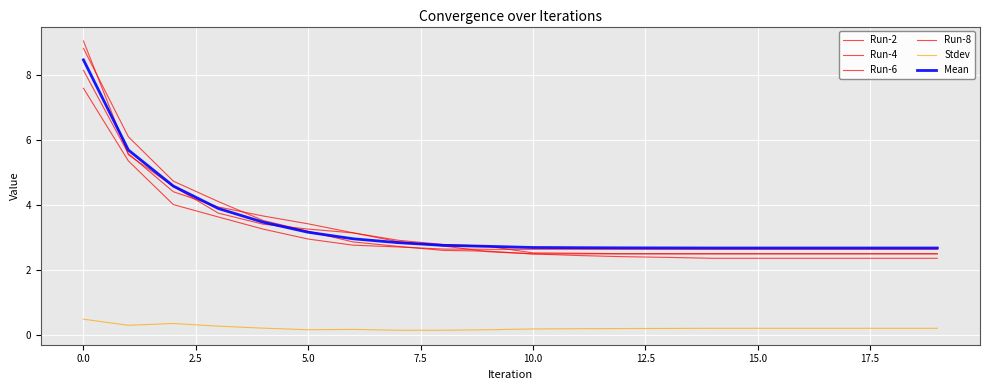

Does the chart have visible grid lines?

Yes